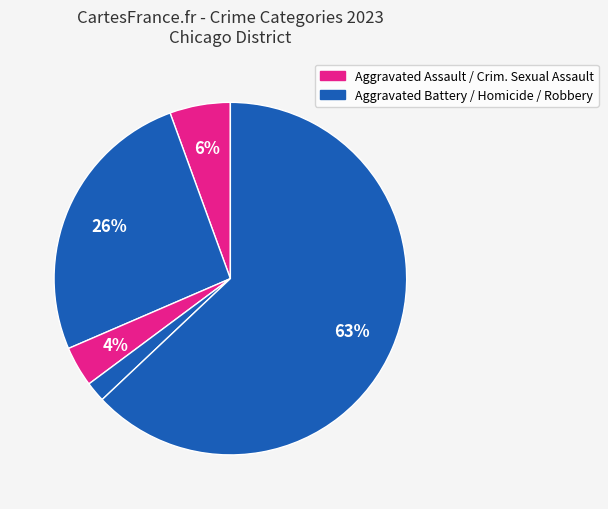

How many segments does this pie chart have?

5